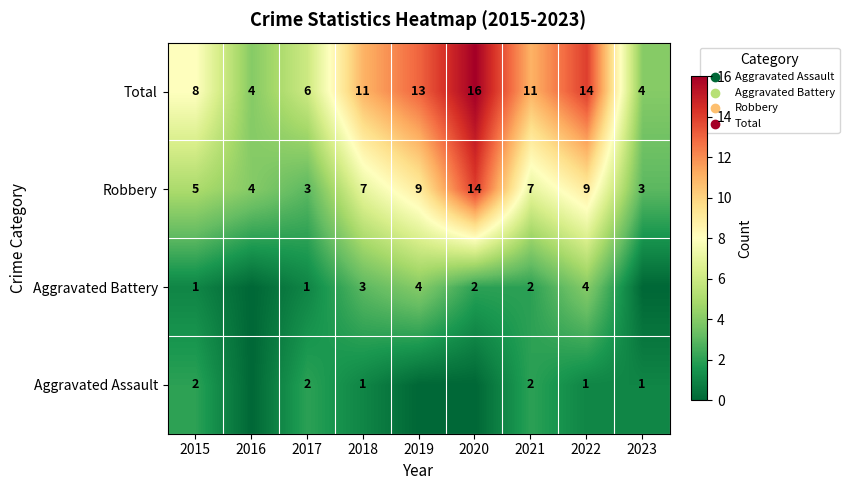

The Robbery series shows 7 at 2021. True or false?

True